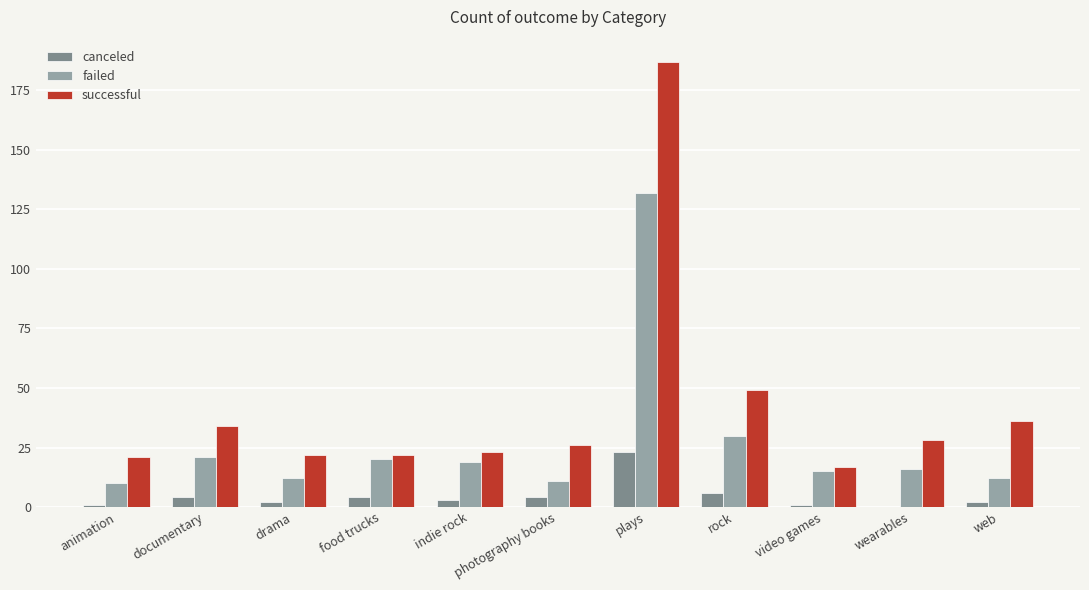

Where is successful nearest to the value 102?

rock